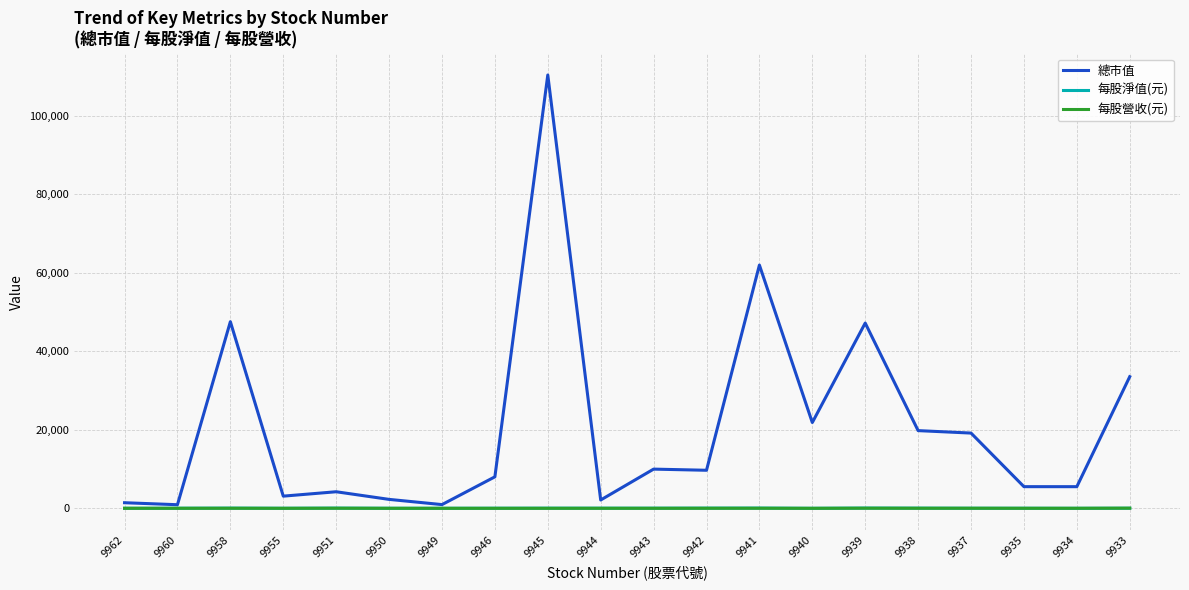

The 每股營收(元) series shows 5.2 at 9943. True or false?

True